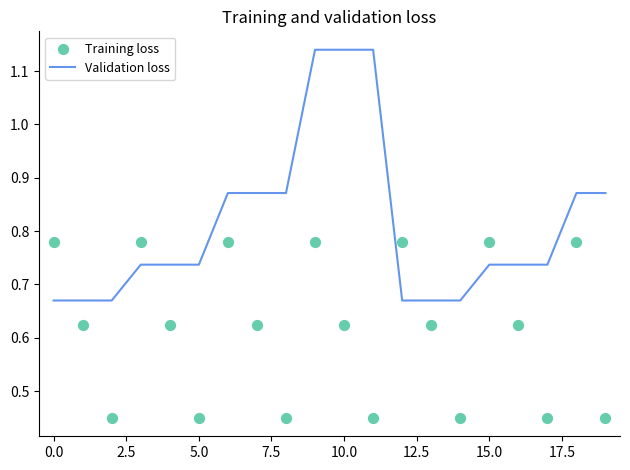

At how many categories does at least one series exceed 0?

20